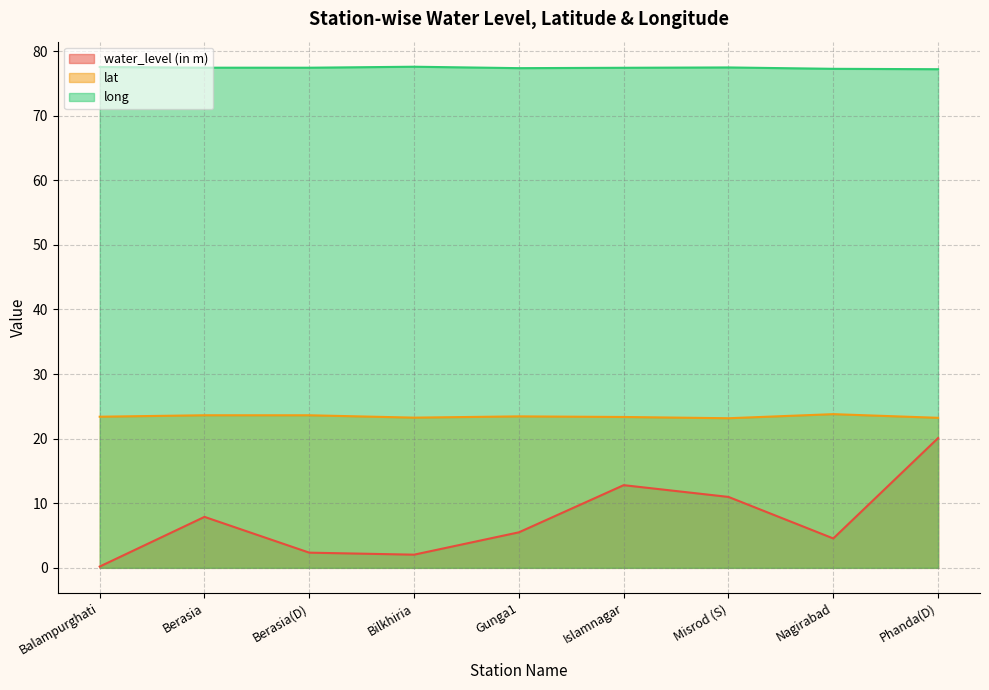

Is it true that water_level (in m) equals 0.1 at Balampurghati?

False